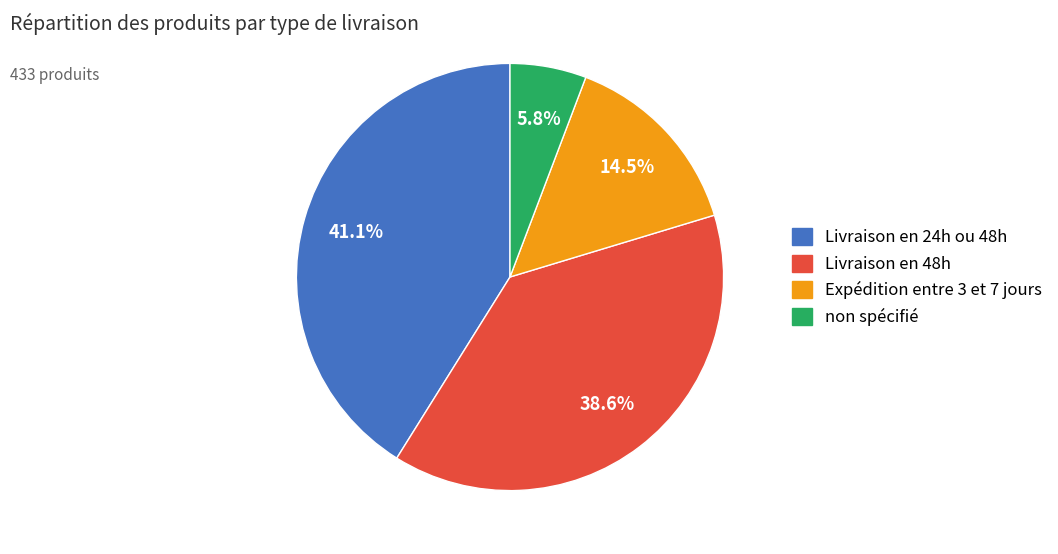

The Expédition entre 3 et 7 jours slice represents 5% of the pie. True or false?

False